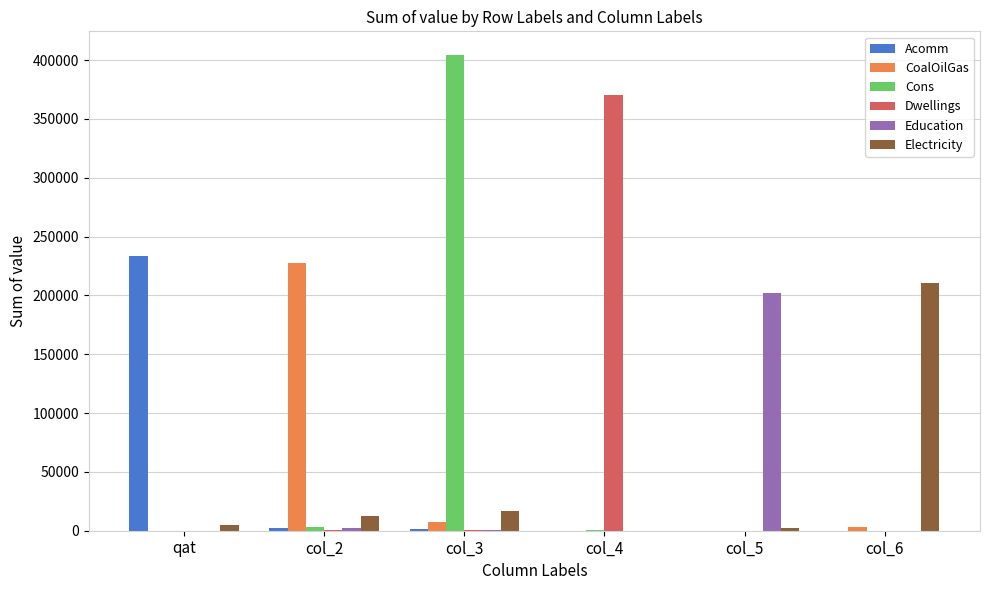

What is the average value of the Cons series?

68019.6